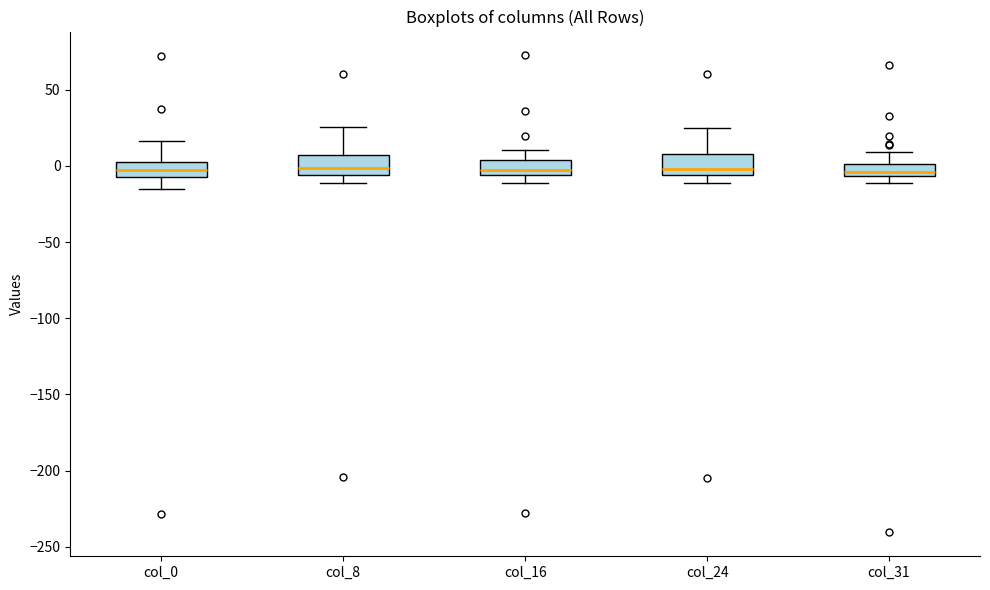

Reading left to right, read every box against the y-axis: the position of its median line, the range the box covers, and the ends of its whiskers. The values are not printed on the chart, so give them approximately, as read against the axis.

col_0: median -5 (inside the box), box -5 to 5, whiskers -15 to 15
col_8: median 0, box -5 to 5, whiskers -10 to 25
col_16: median 0, box -5 to 5, whiskers -10 to 10
col_24: median 0, box -5 to 10, whiskers -10 to 25
col_31: median -5 (just above the box's lower edge), box -5 to 0, whiskers -10 to 10